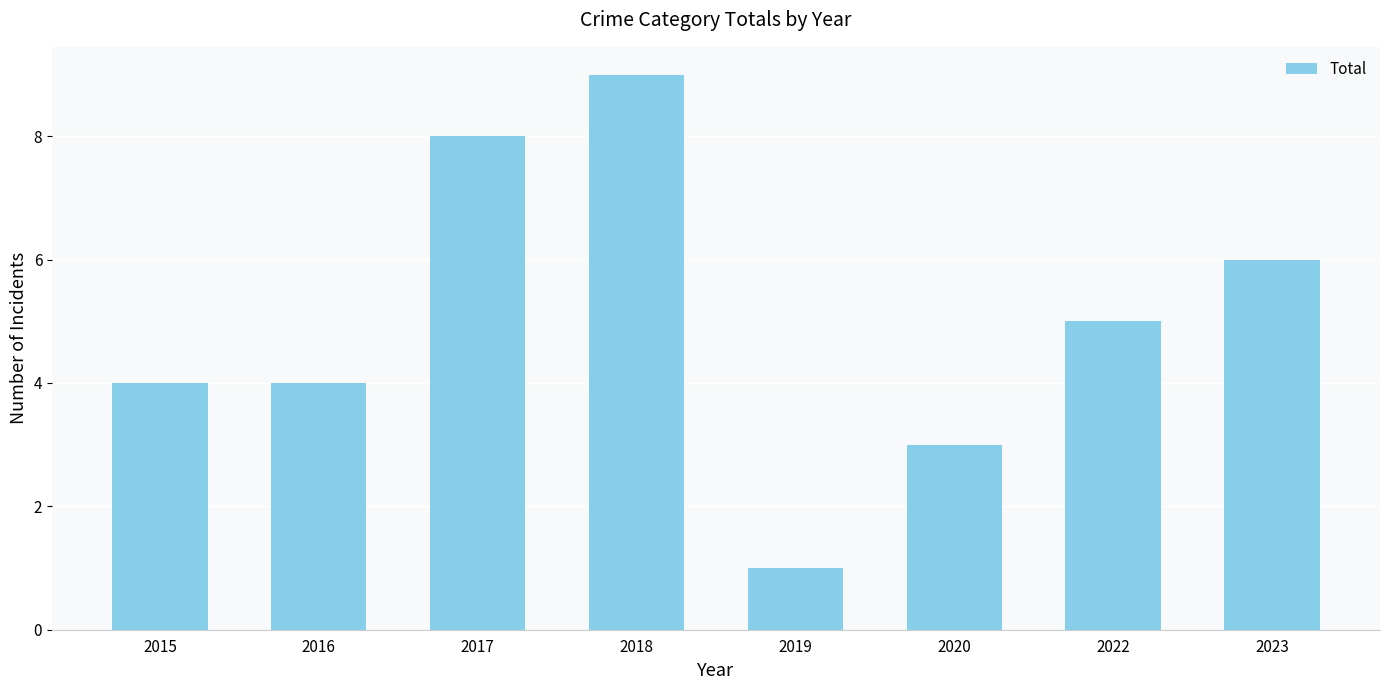

How many distinct data groups are displayed?

1